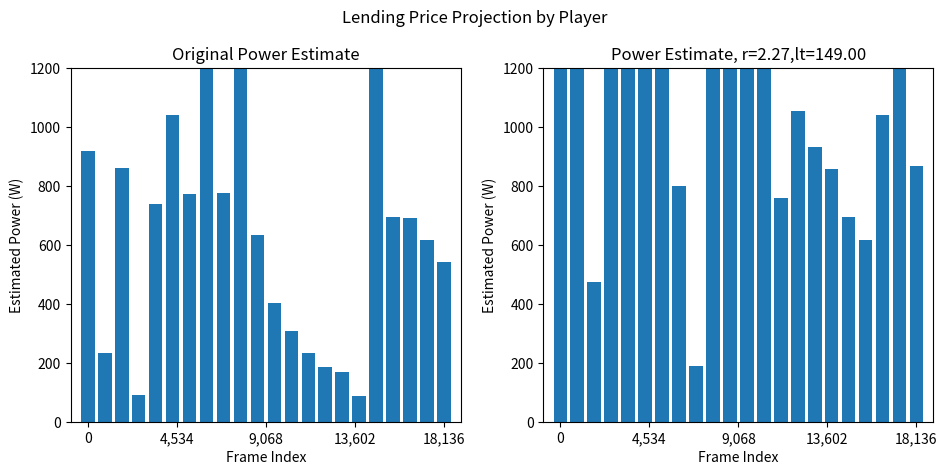

At which category is the sum across all series the highest?

9